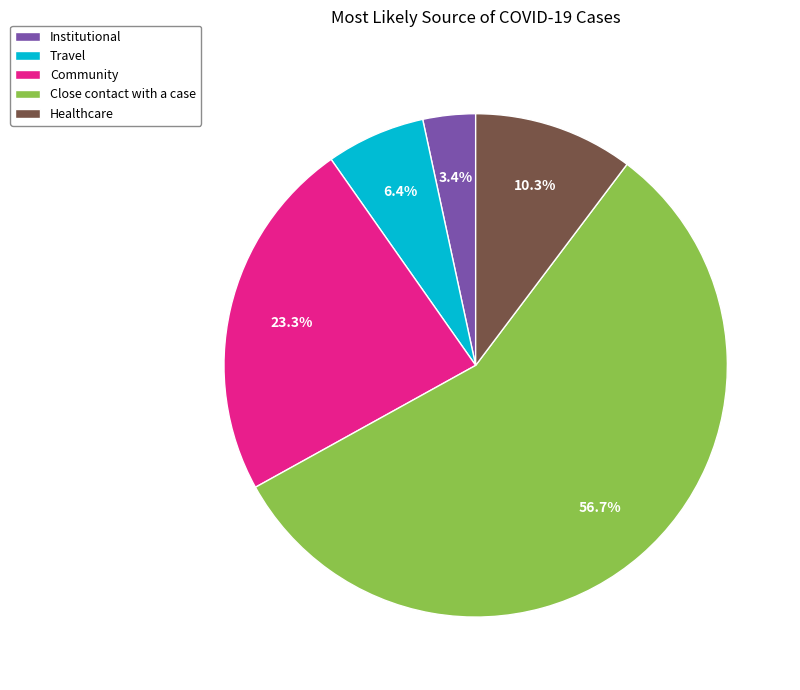

What is the ratio of the value at Community to the value at Institutional?

6.9